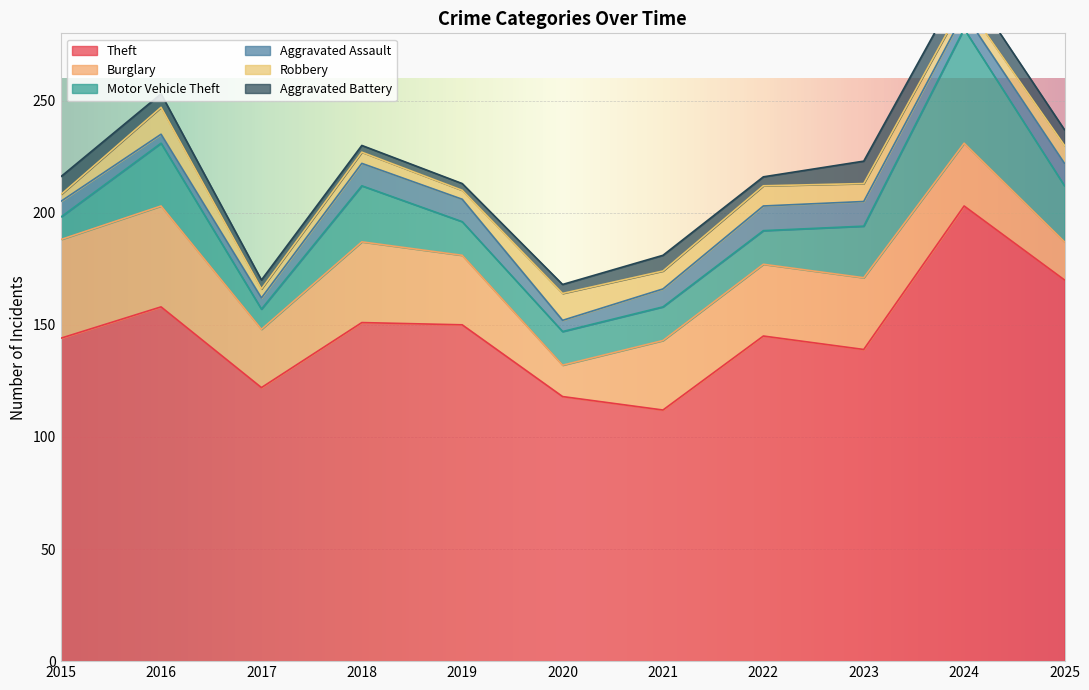

How many lines are shown in the chart?

6